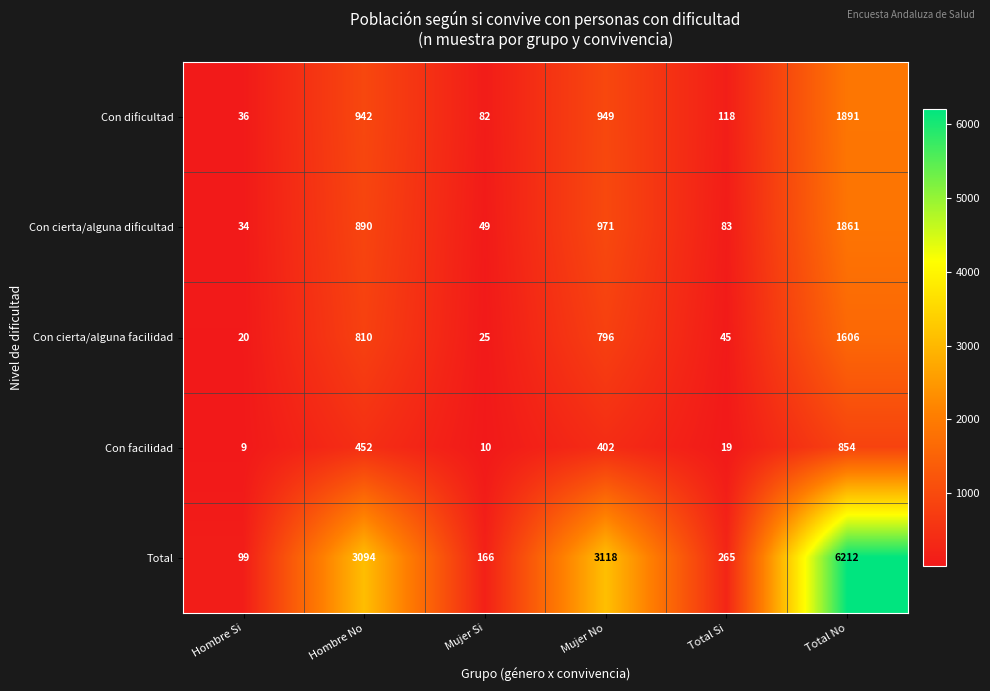

Rank the series by their maximum value, from highest to lowest.

Total, Con dificultad, Con cierta/alguna dificultad, Con cierta/alguna facilidad, Con facilidad